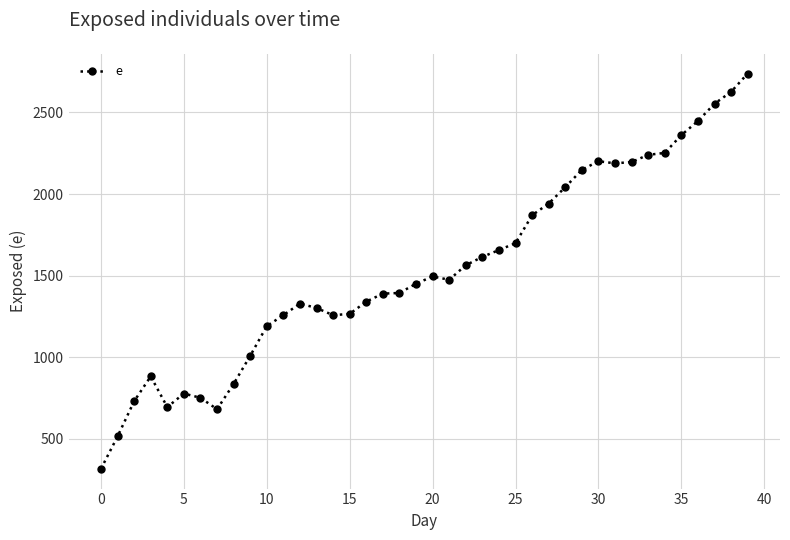

What is the greatest value displayed?

2738